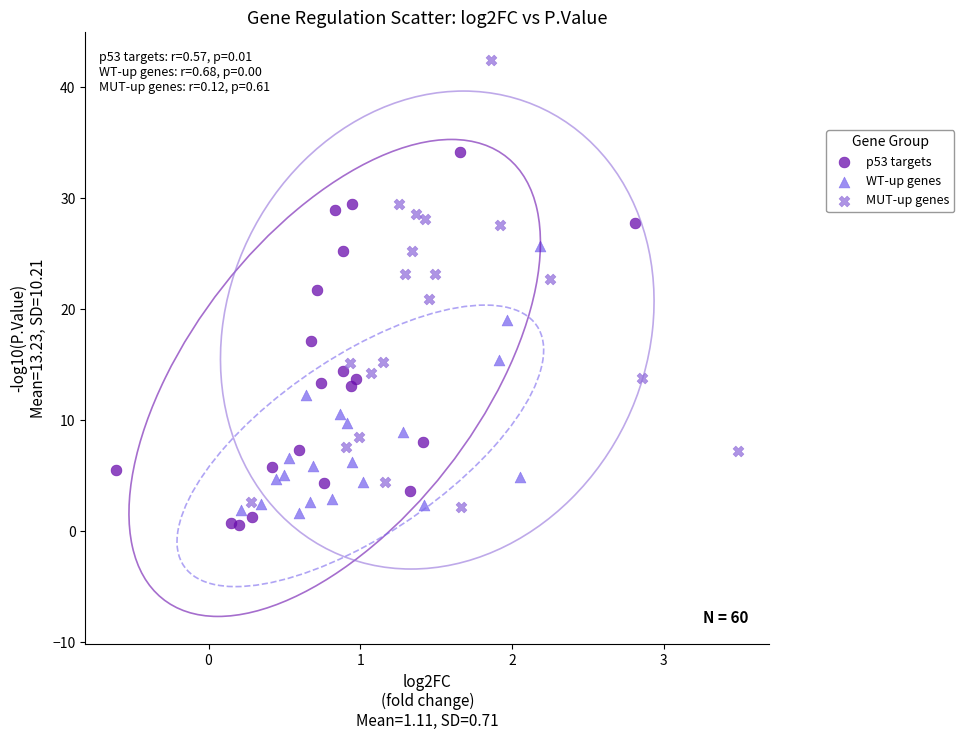

Which series has the widest spread of Y values?

MUT-up genes